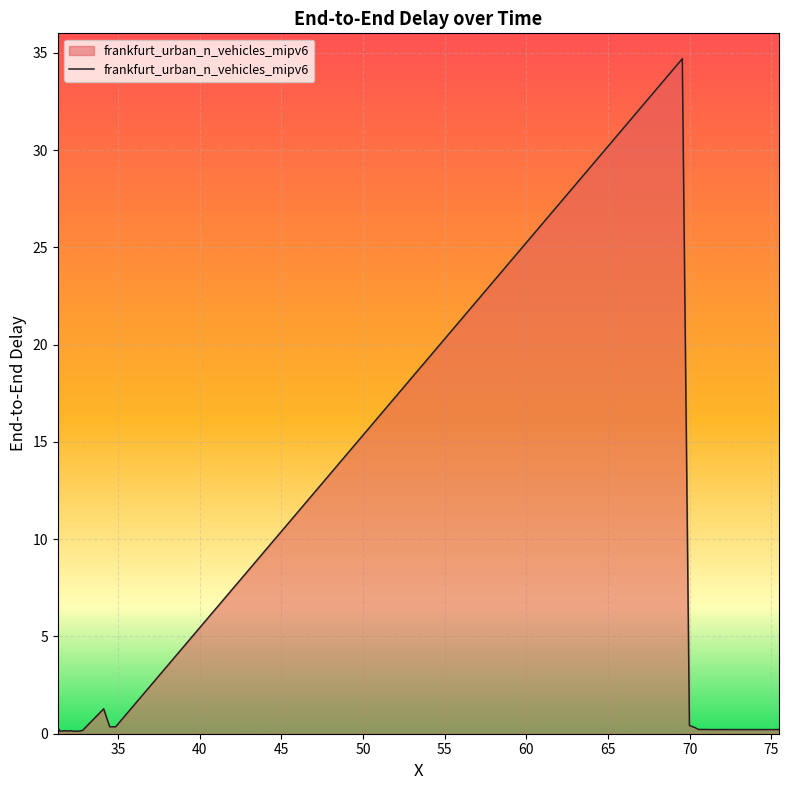

What is the difference between the maximum and minimum values?

34.6